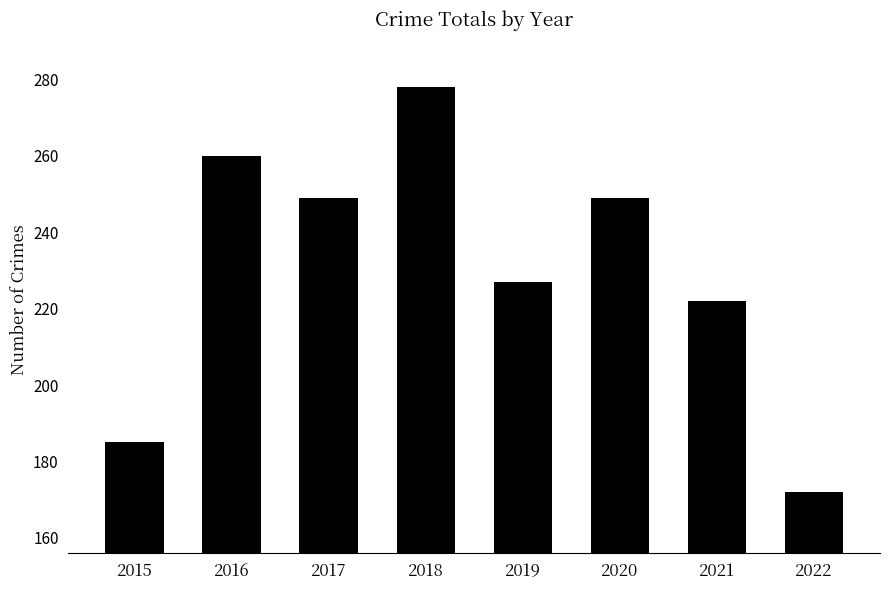

Reading left to right, transcribe all the data shown in this chart.

2015=185	2016=260	2017=249	2018=278	2019=227	2020=249	2021=222	2022=172